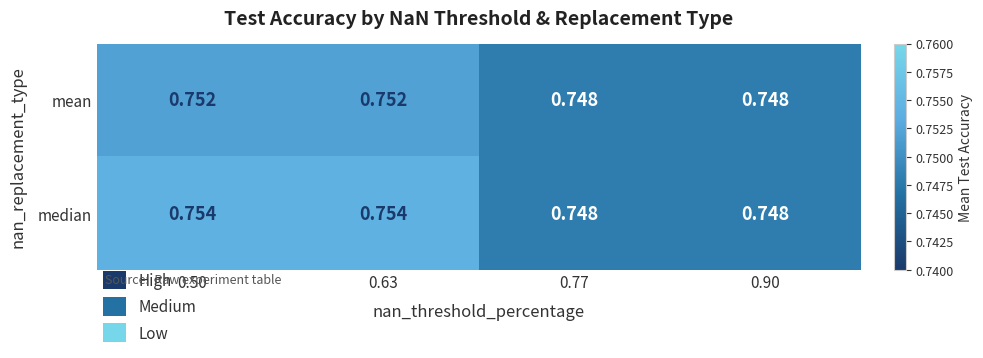

Between 0.50 and 0.90, which series saw the biggest shift?

median